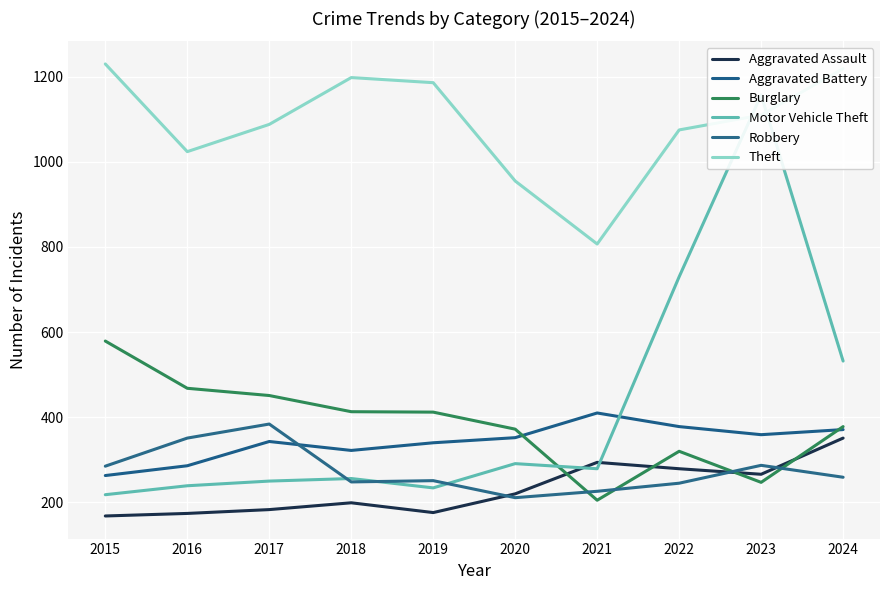

The Aggravated Assault series shows 199 at 2018. True or false?

True